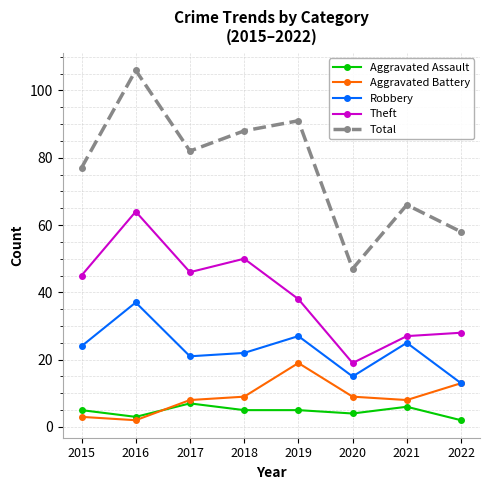

Read the Robbery value at 2019, to the nearest 5.

25